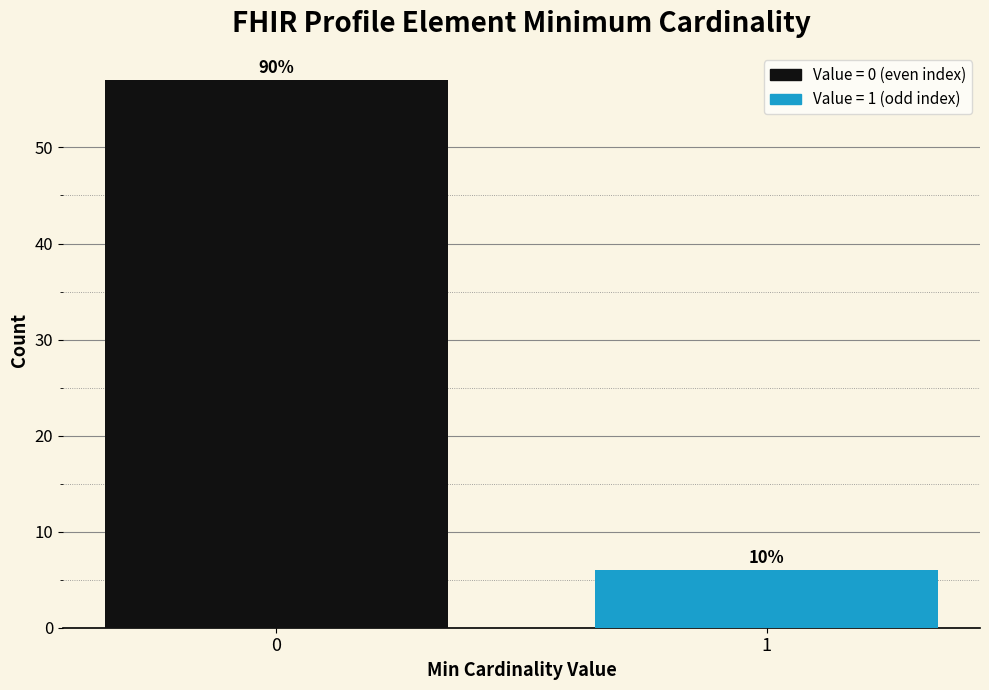

Are the bars horizontal?

No